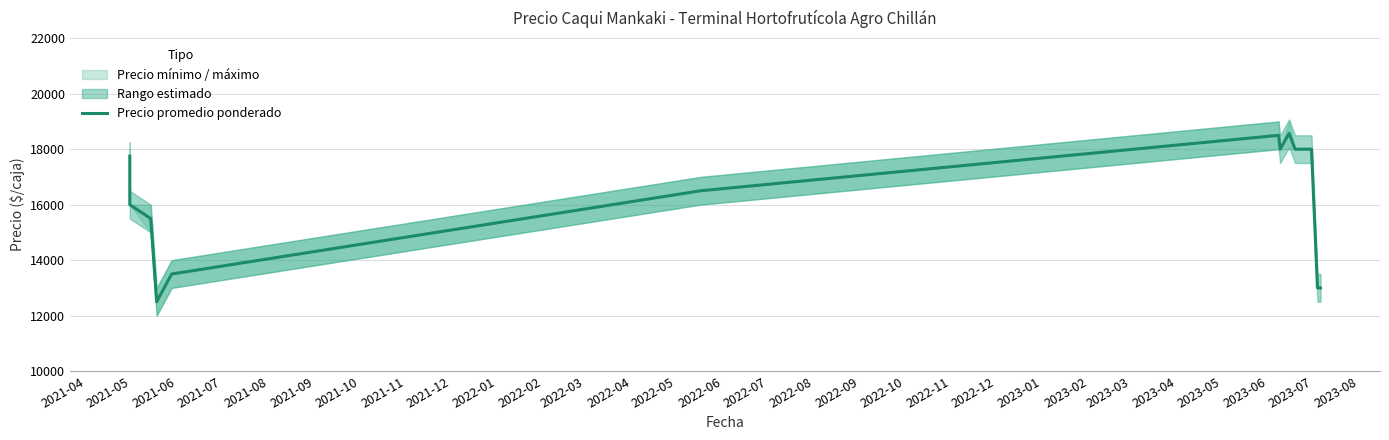

What is the smallest value displayed?

12500